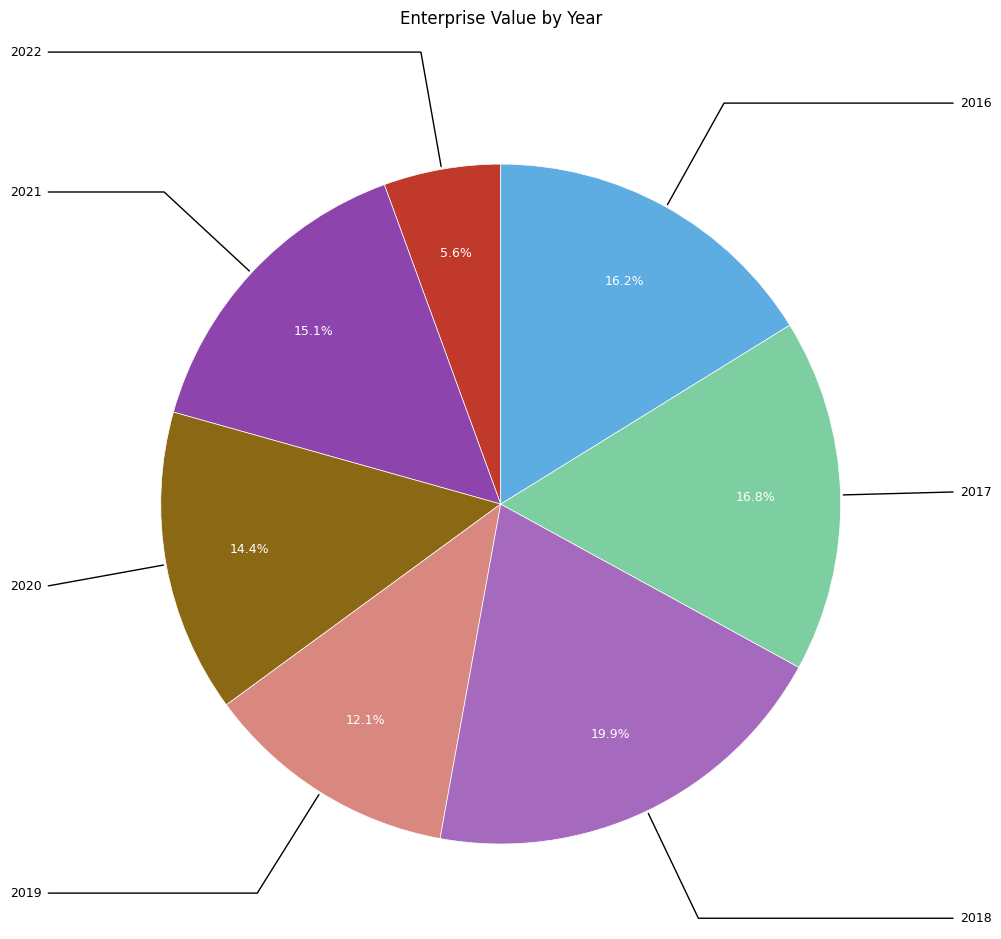

Is there any slice that represents more than half of the pie?

No